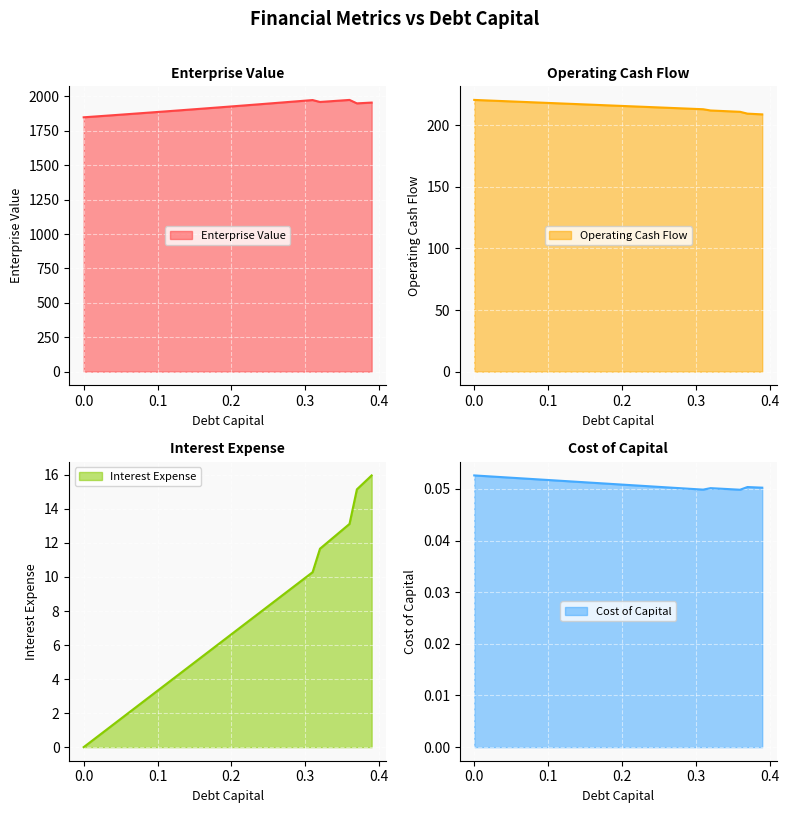

Which has a higher value, 0.31 or 0.29?

0.29